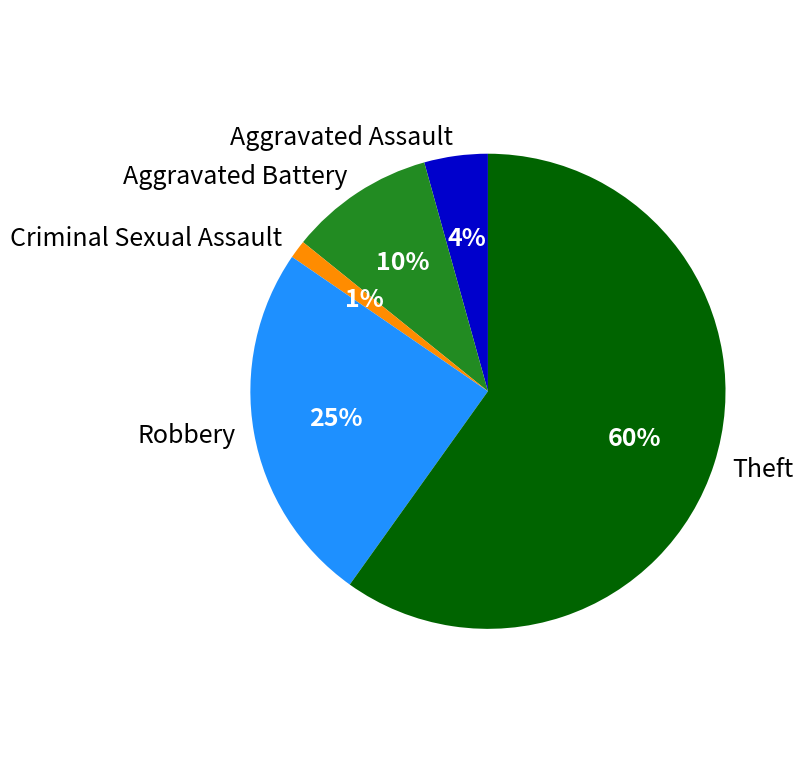

To the nearest percent, what portion does Robbery represent?

25%